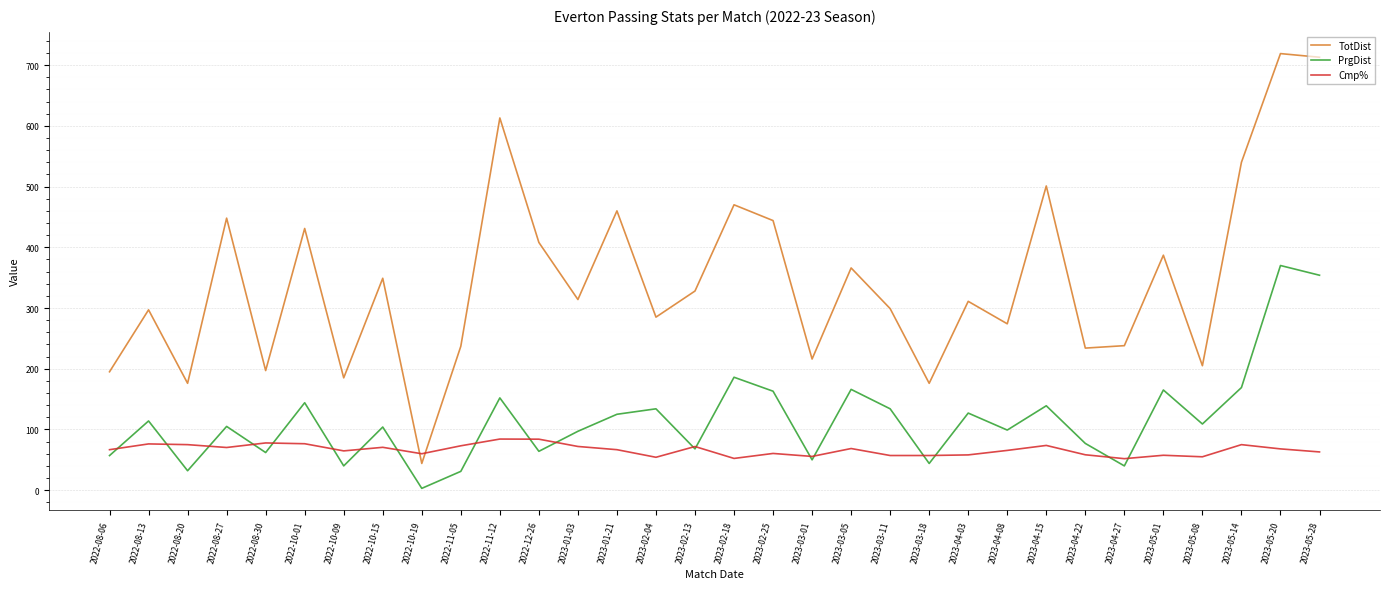

At how many categories does at least one series exceed 585?

3